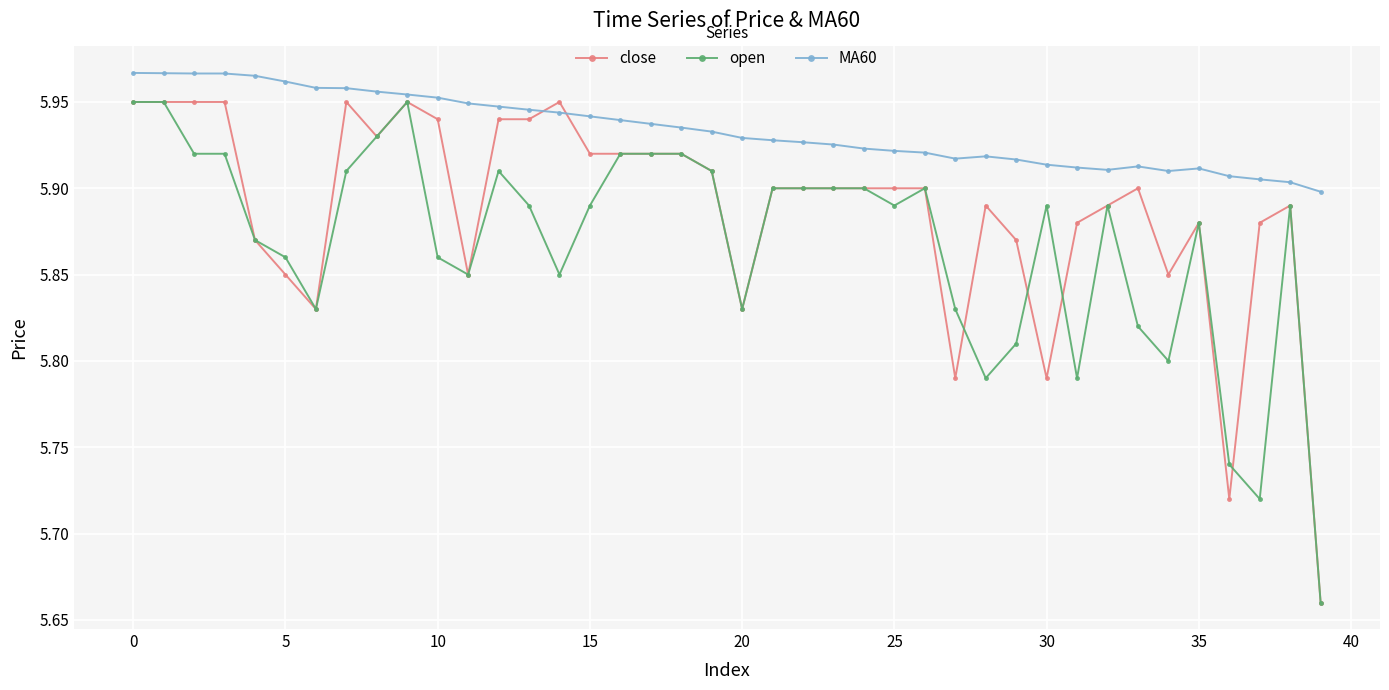

List the series in order of their overall mean, lowest first.

open, close, MA60